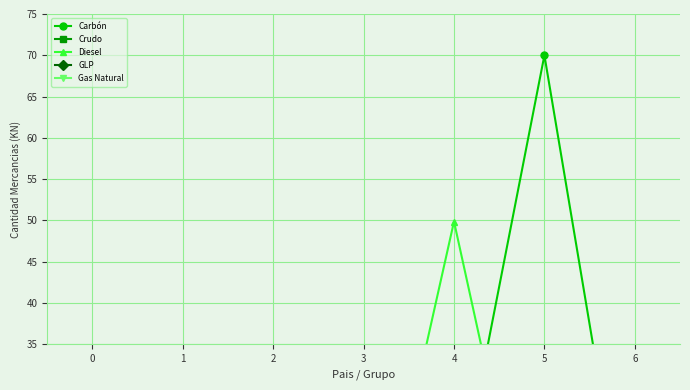

Between 3 and 5, which series saw the biggest shift?

Carbón